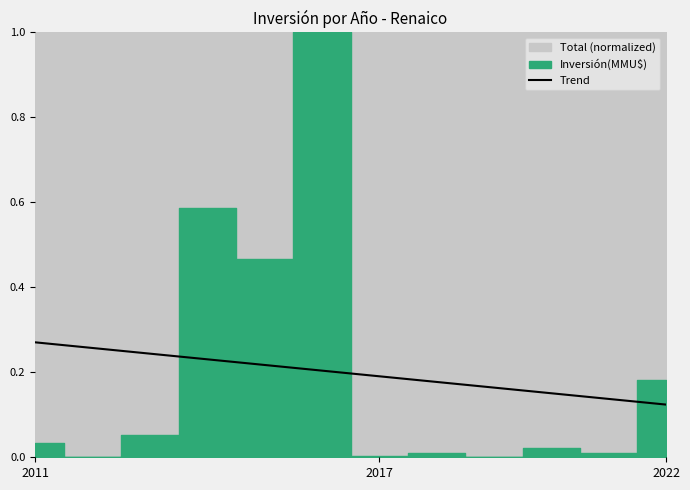

True or false: there are more than 2 points higher than both neighbors.

False